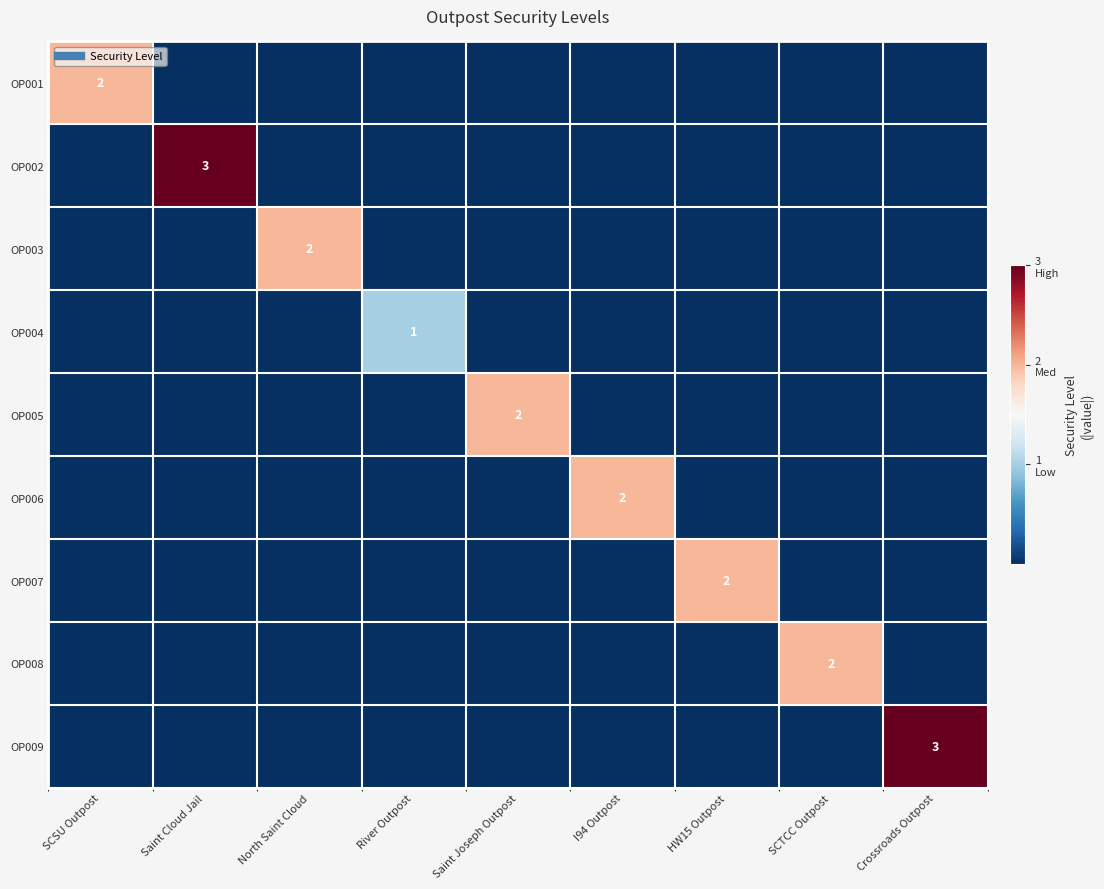

True or false: OP004 has a value of -1 at Saint Joseph Outpost.

False